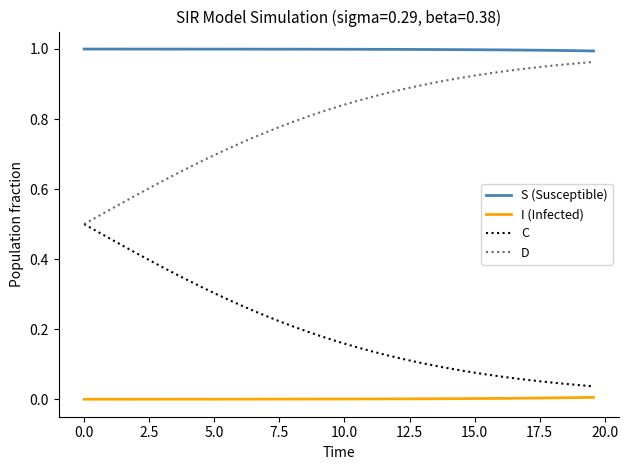

Rank the series by their average value, from lowest to highest.

I (Infected), C, D, S (Susceptible)